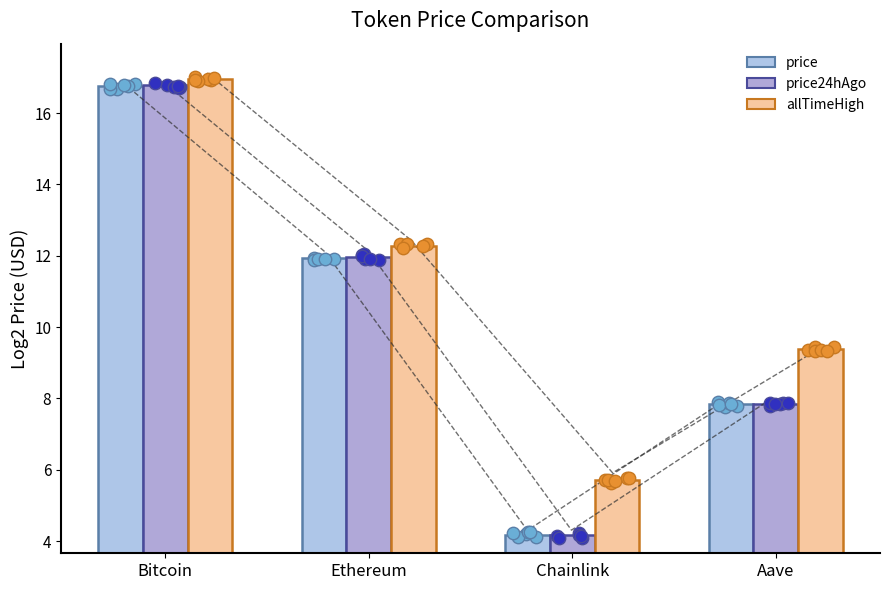

Is the value of price at Chainlink greater than the value of allTimeHigh at Bitcoin?

No